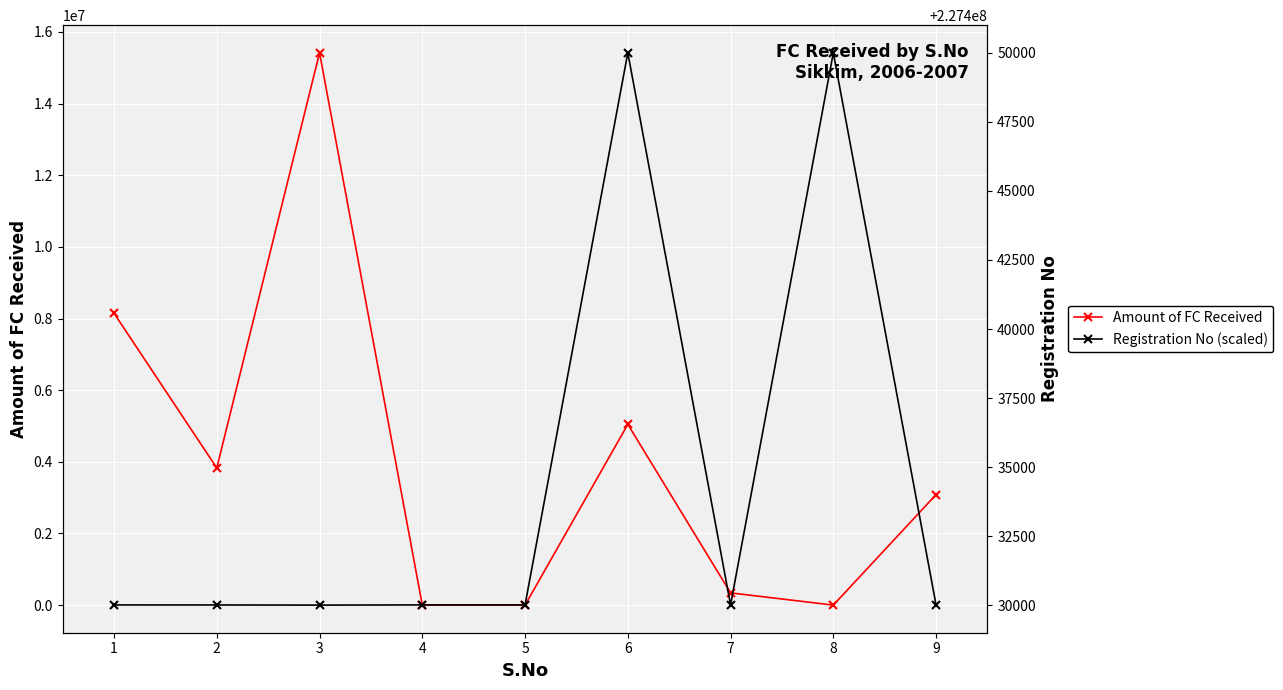

Is it true that Amount of FC Received equals 1939905 at 1?

False